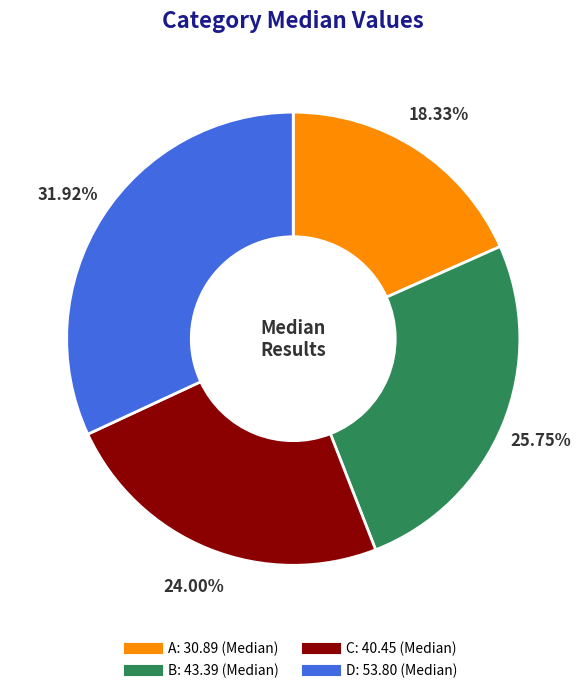

What percentage is NOT represented by D?

68.1%